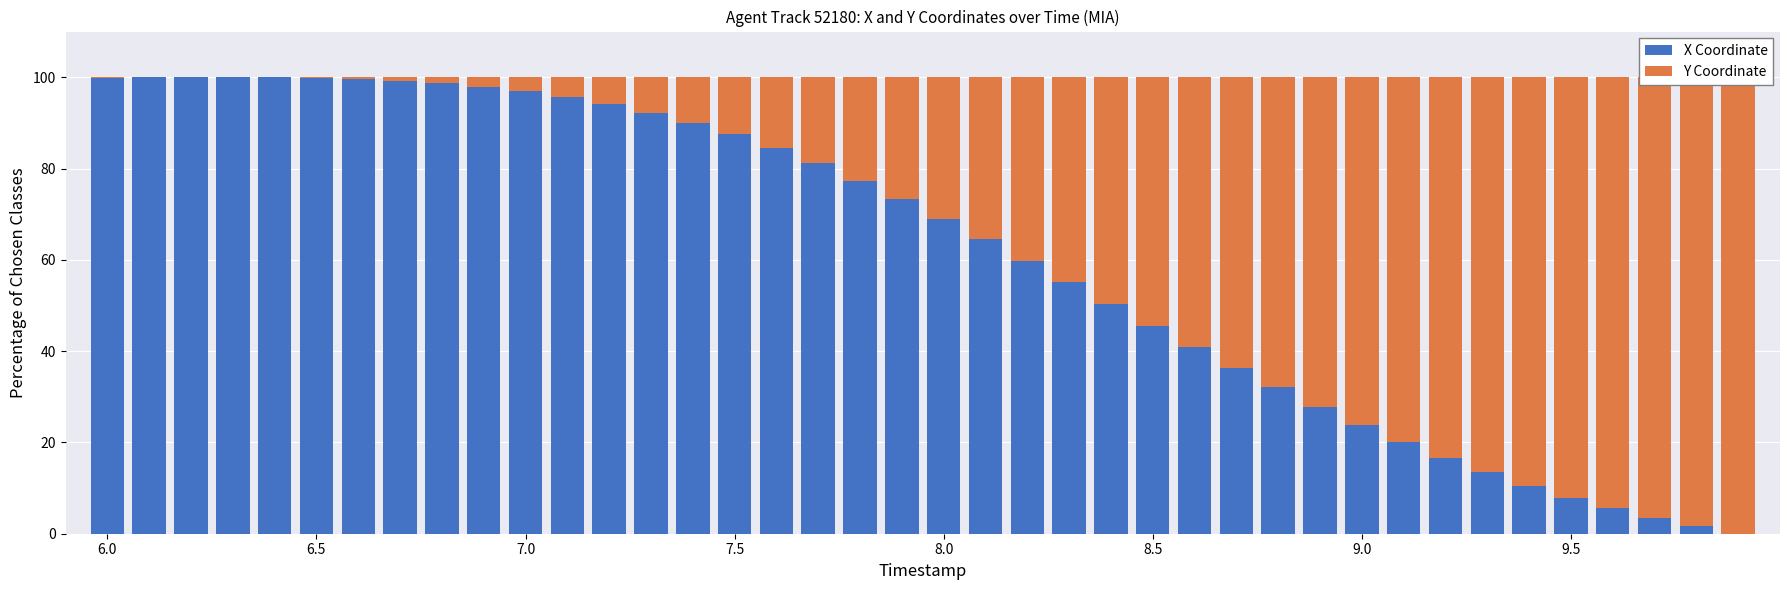

What are all the series names shown in the legend?

X Coordinate, Y Coordinate